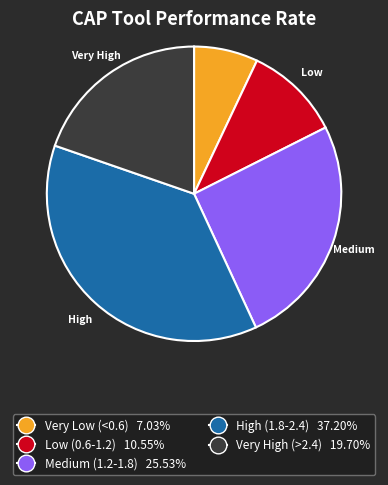

Does any single category account for the majority?

No